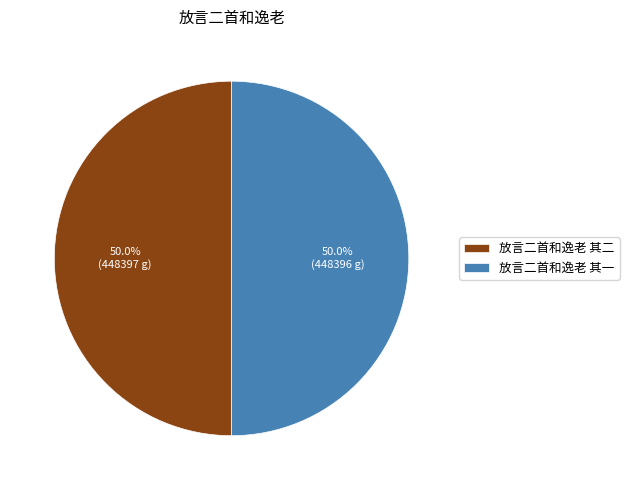

What is the ratio of the value at 放言二首和逸老 其一 to the value at 放言二首和逸老 其二?

1.0